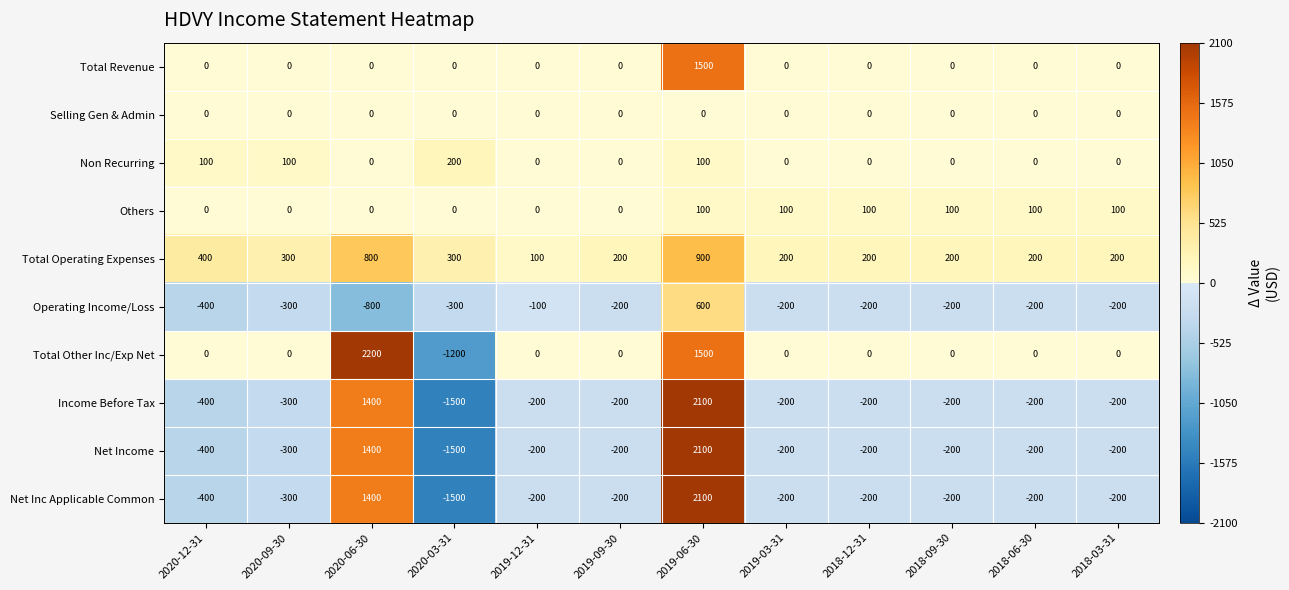

What value does the Net Income series have at 2019-09-30?

-200